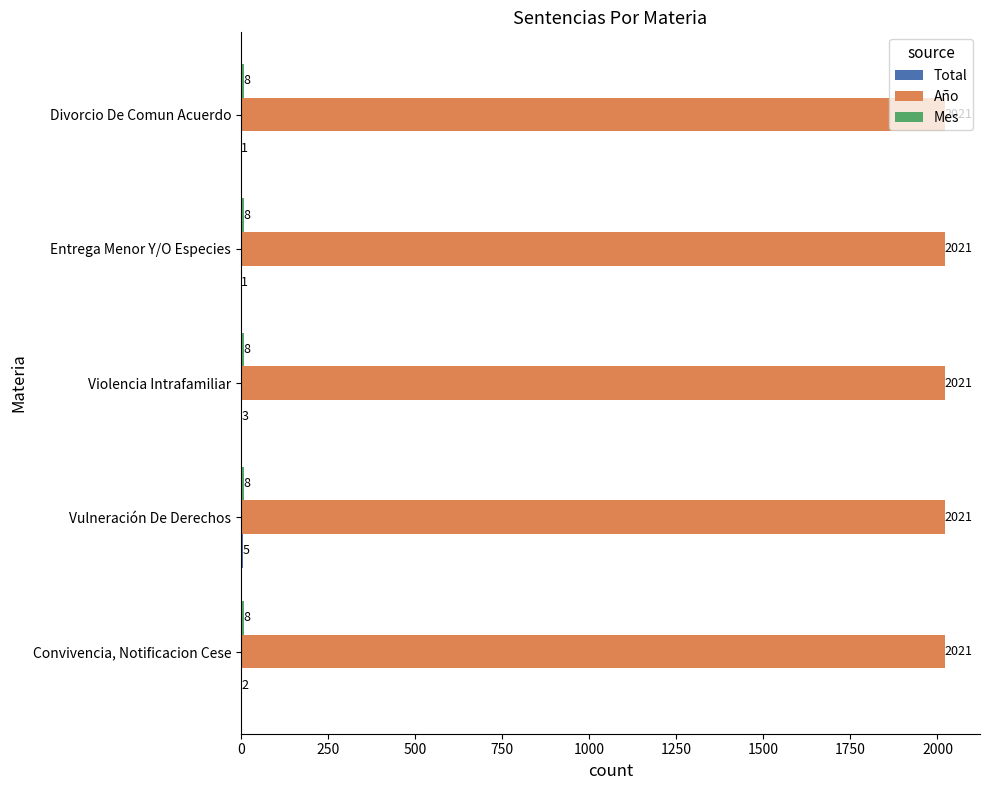

What is the maximum value shown in the chart?

2021